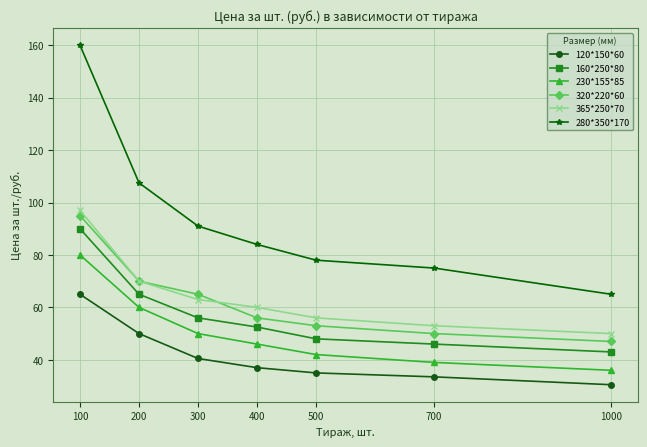

Reading left to right, what are all the values shown in this chart?

120*150*60: 100=65.0	200=50.0	300=40.5	400=37.0	500=35.0	700=33.5	1000=30.5
160*250*80: 100=90.0	200=65.0	300=56.0	400=52.5	500=48.0	700=46.0	1000=43.0
230*155*85: 100=80.0	200=60.0	300=50.0	400=46.0	500=42.0	700=39.0	1000=36.0
320*220*60: 100=95.0	200=70.0	300=65.0	400=56.0	500=53.0	700=50.0	1000=47.0
365*250*70: 100=97.0	200=70.0	300=63.0	400=60.0	500=56.0	700=53.0	1000=50.0
280*350*170: 100=160.0	200=107.5	300=91.0	400=84.0	500=78.0	700=75.0	1000=65.0